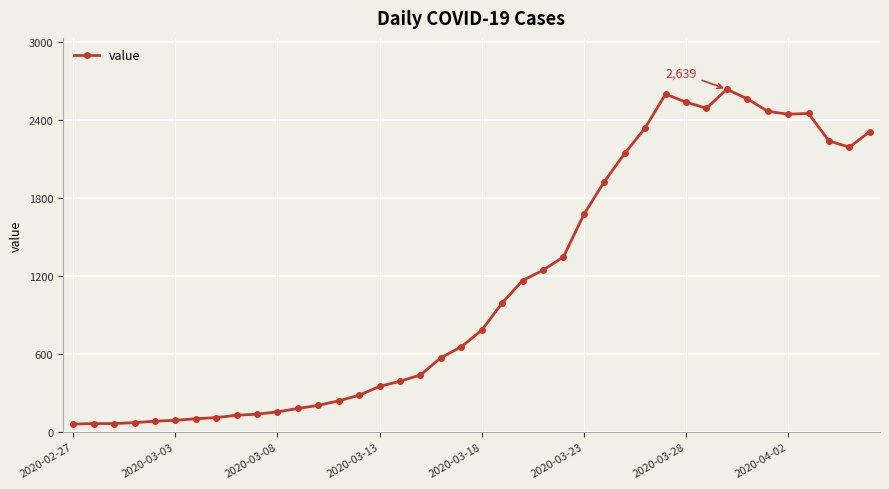

True or false: there are more than 1 points higher than both neighbors.

True